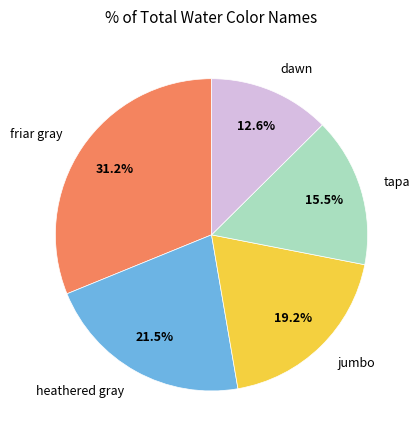

What is the largest slice in the pie chart?

friar gray